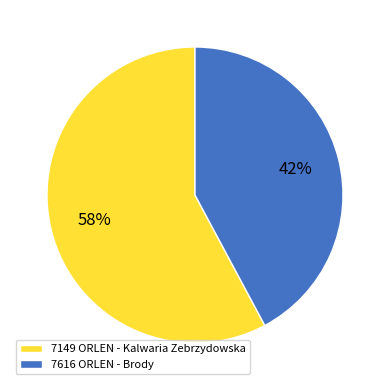

To the nearest percent, what is the combined percentage of 7149 ORLEN - Kalwaria Zebrzydowska and 7616 ORLEN - Brody?

100%